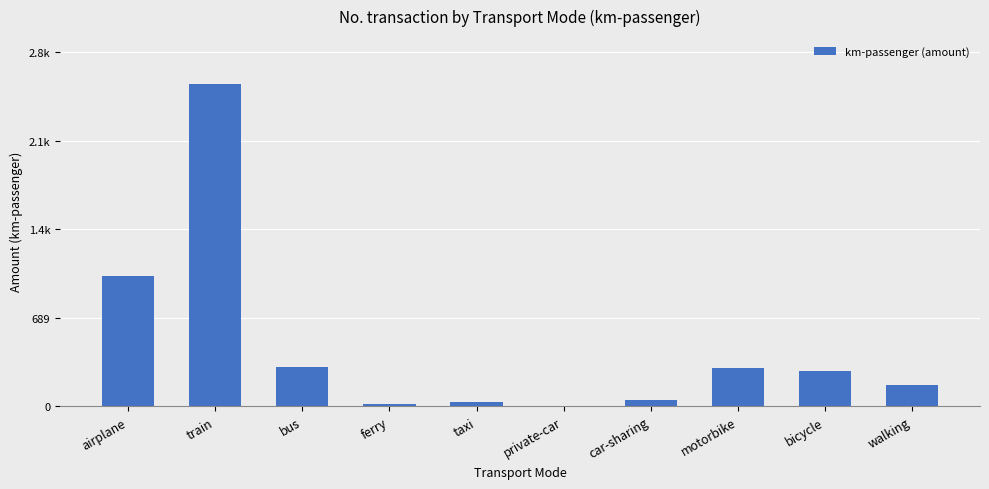

List the labels in order of value, largest first.

train, airplane, bus, motorbike, bicycle, walking, car-sharing, taxi, ferry, private-car